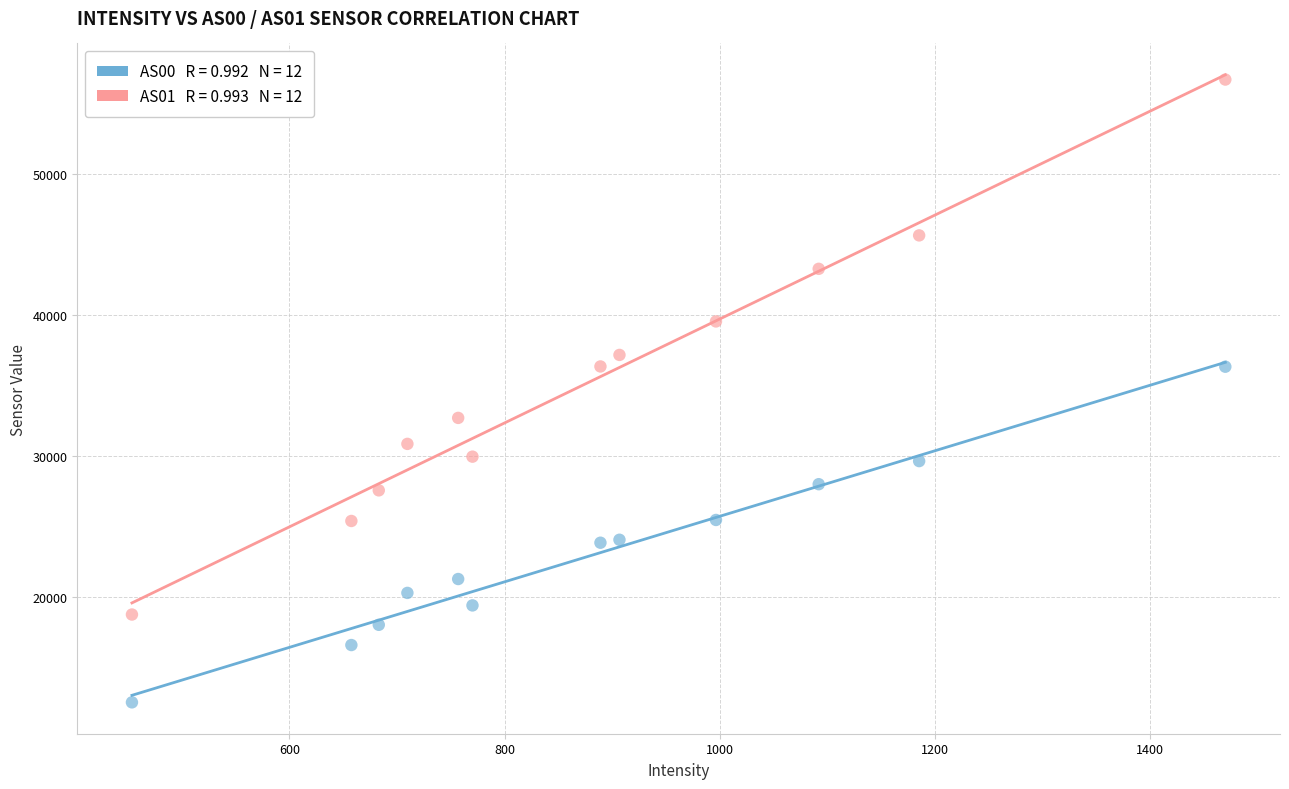

Across all data points, what is the range of Y values (max minus min)?

44190